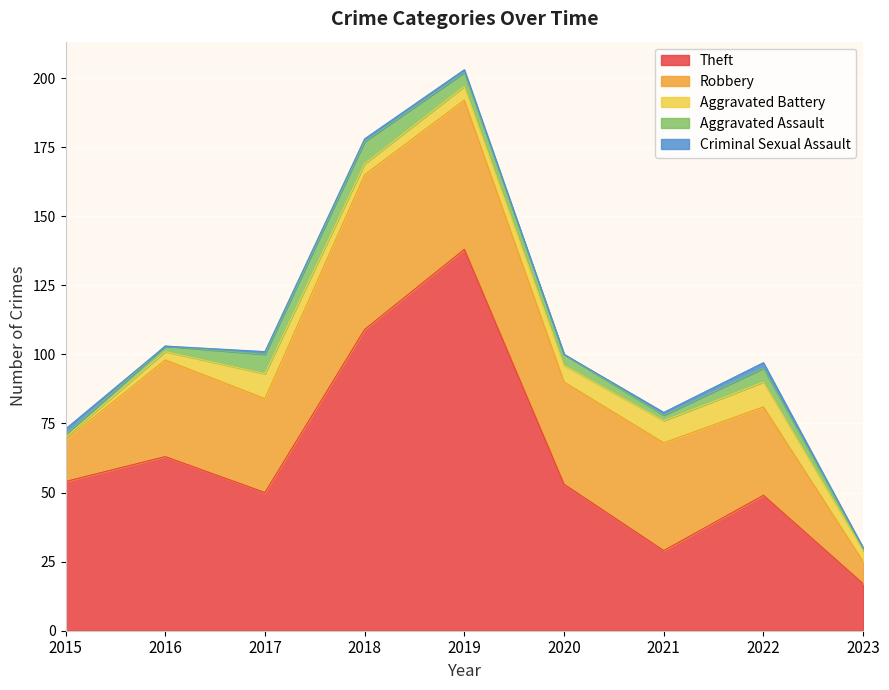

After their last crossing, which series has the higher values: Aggravated Battery or Criminal Sexual Assault?

Aggravated Battery